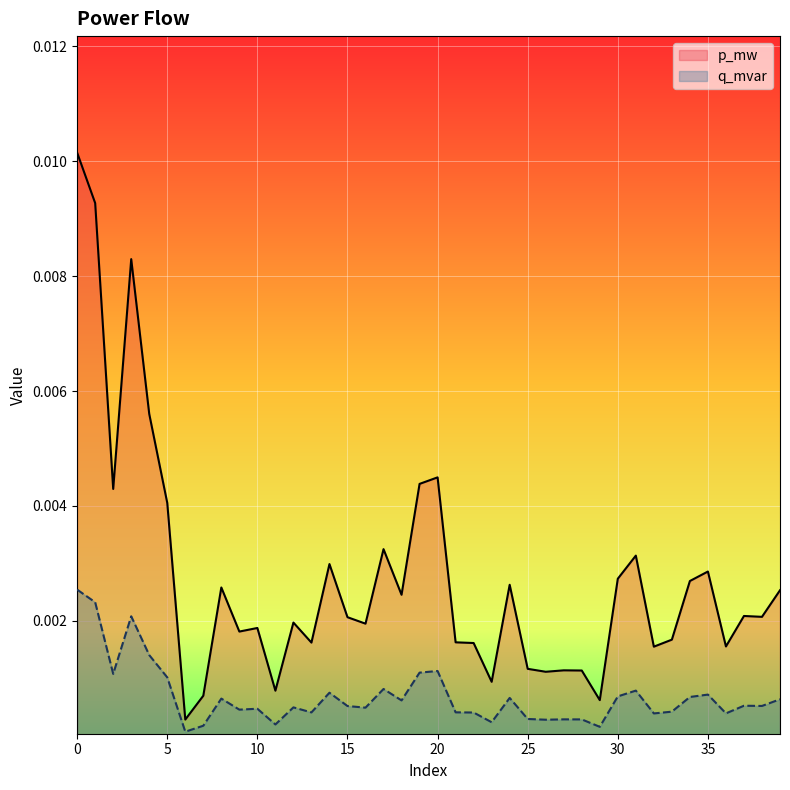

True or false: p_mw and q_mvar intersect in this chart.

False